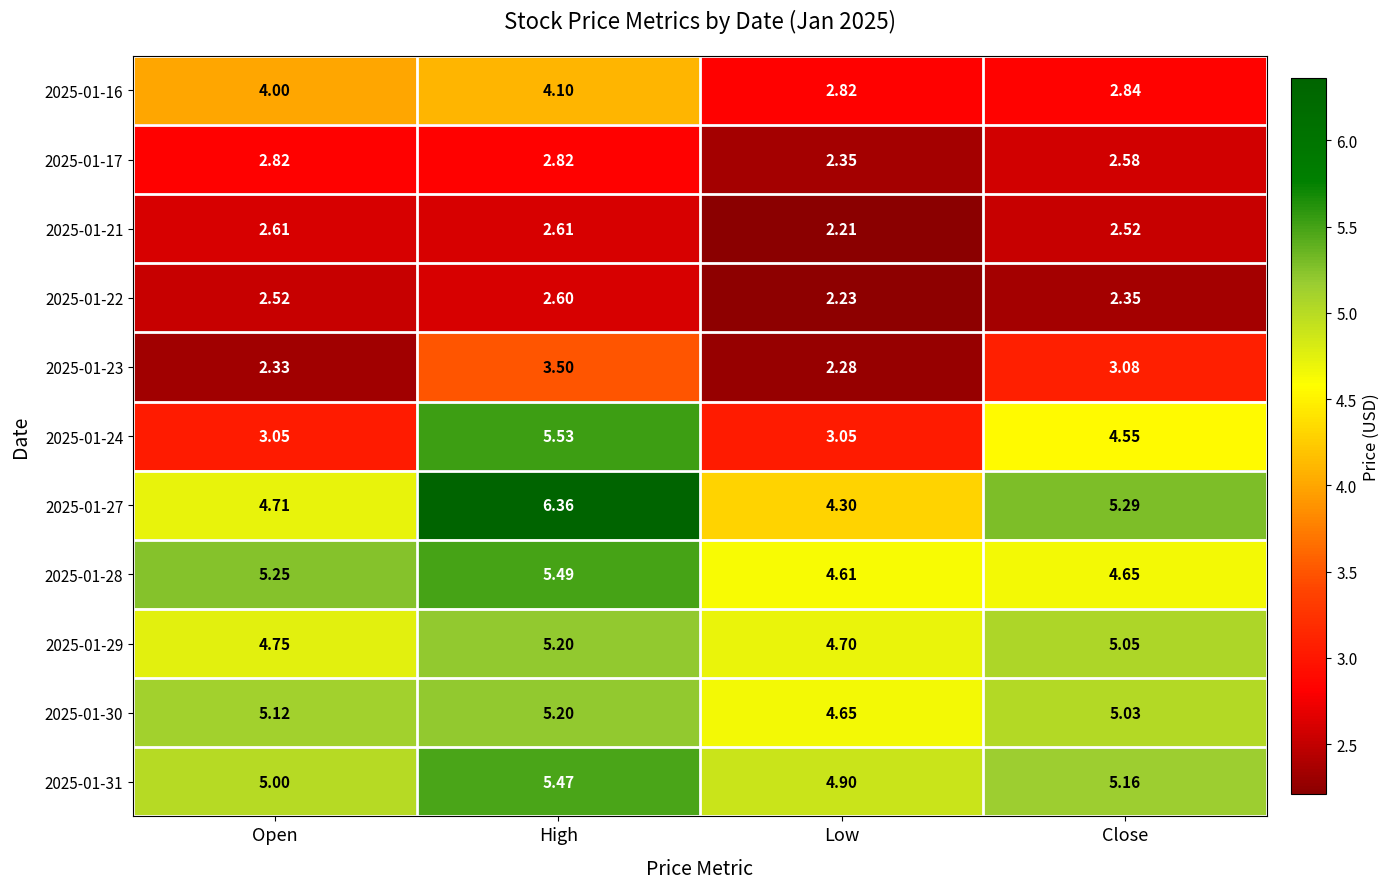

Where is 2025-01-21 nearest to the value 2?

Low